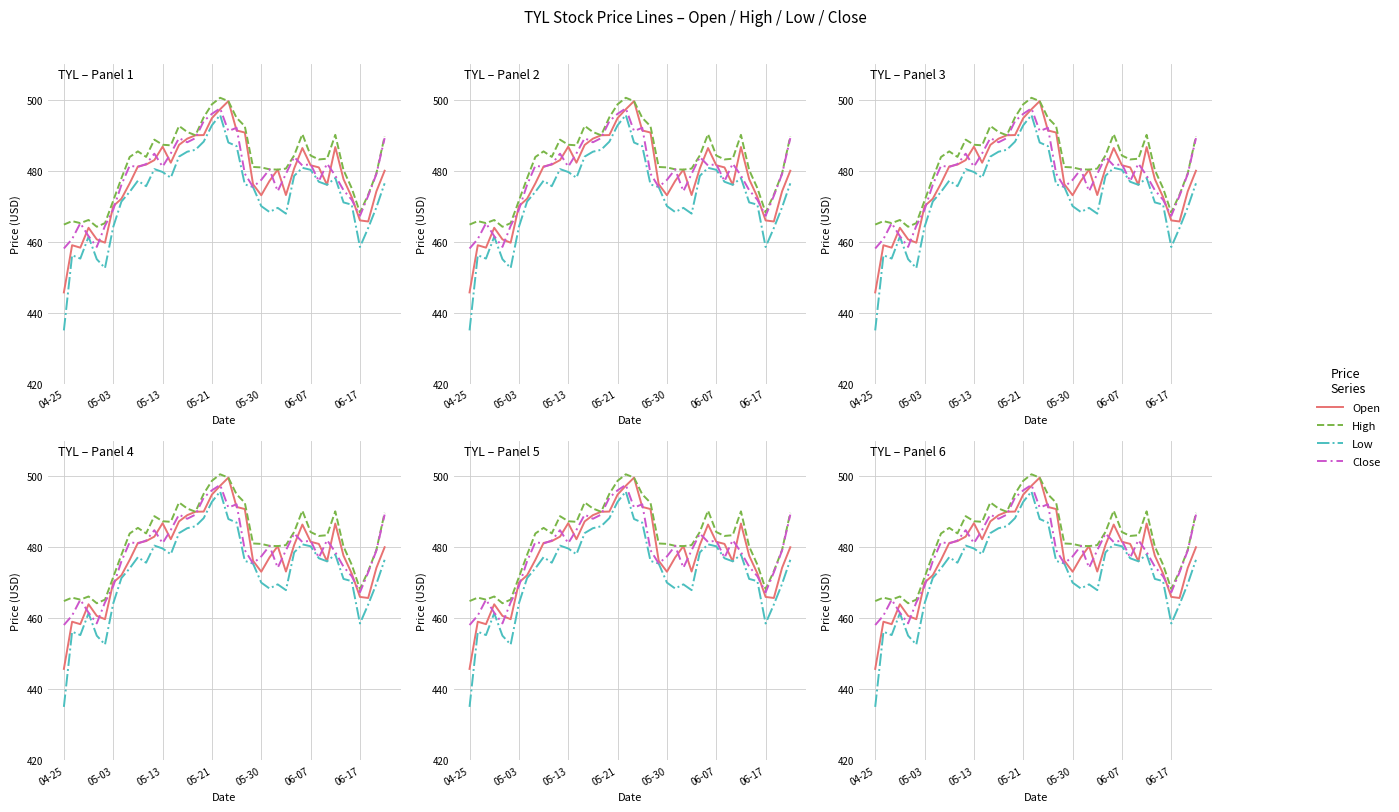

What value does the High series have at 05-30?

480.9